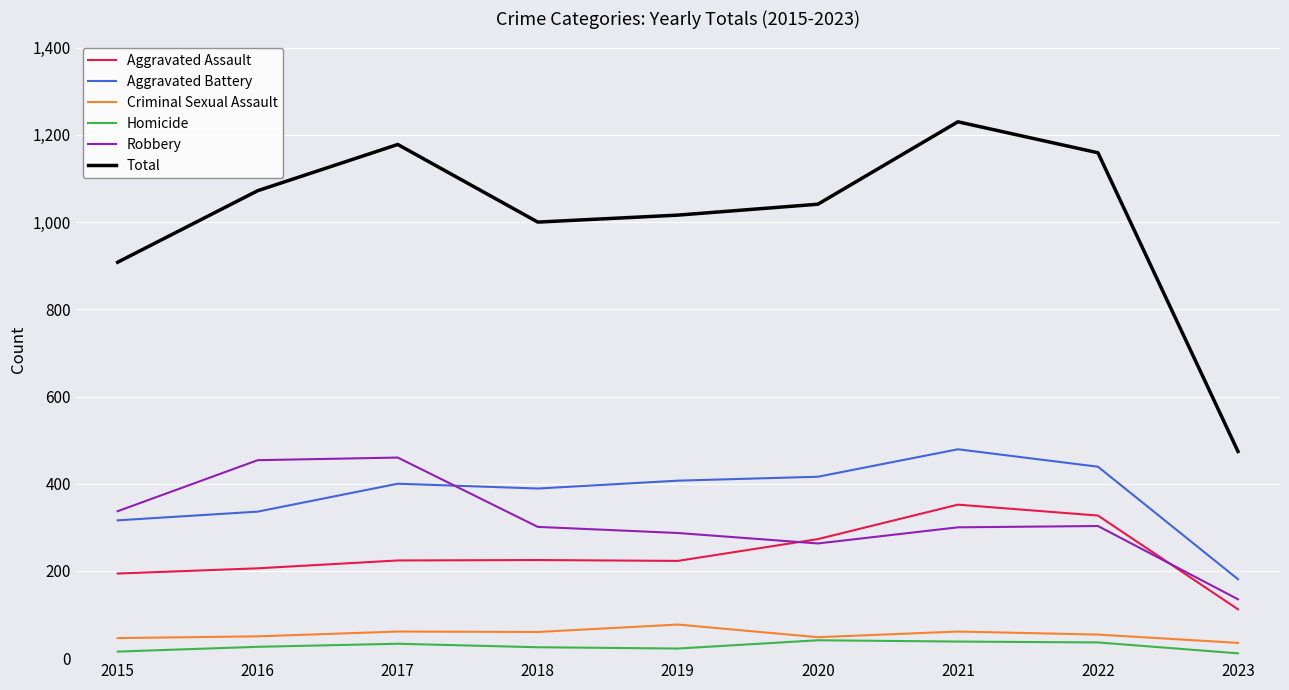

What is the total value across all series at 2017?

2356